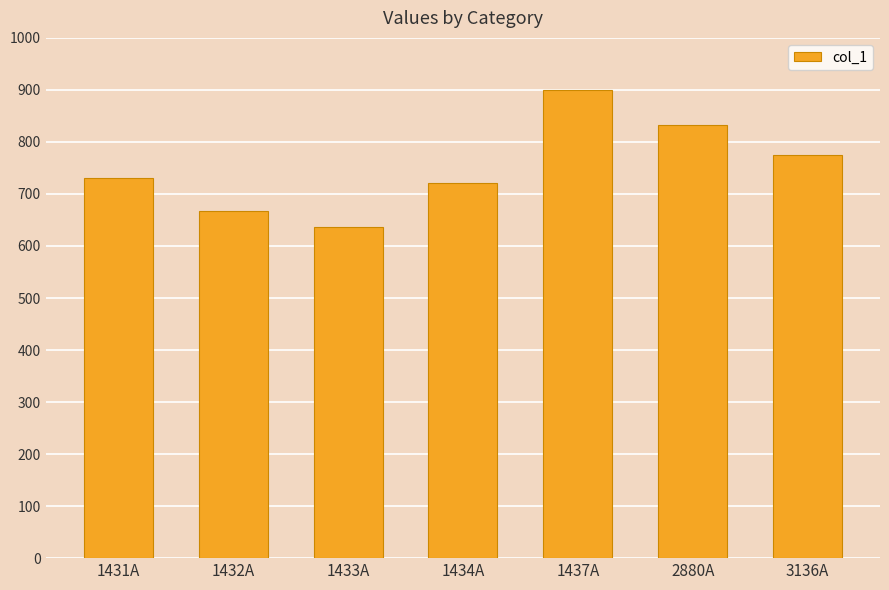

At which category does the chart reach its minimum across all series?

1433A